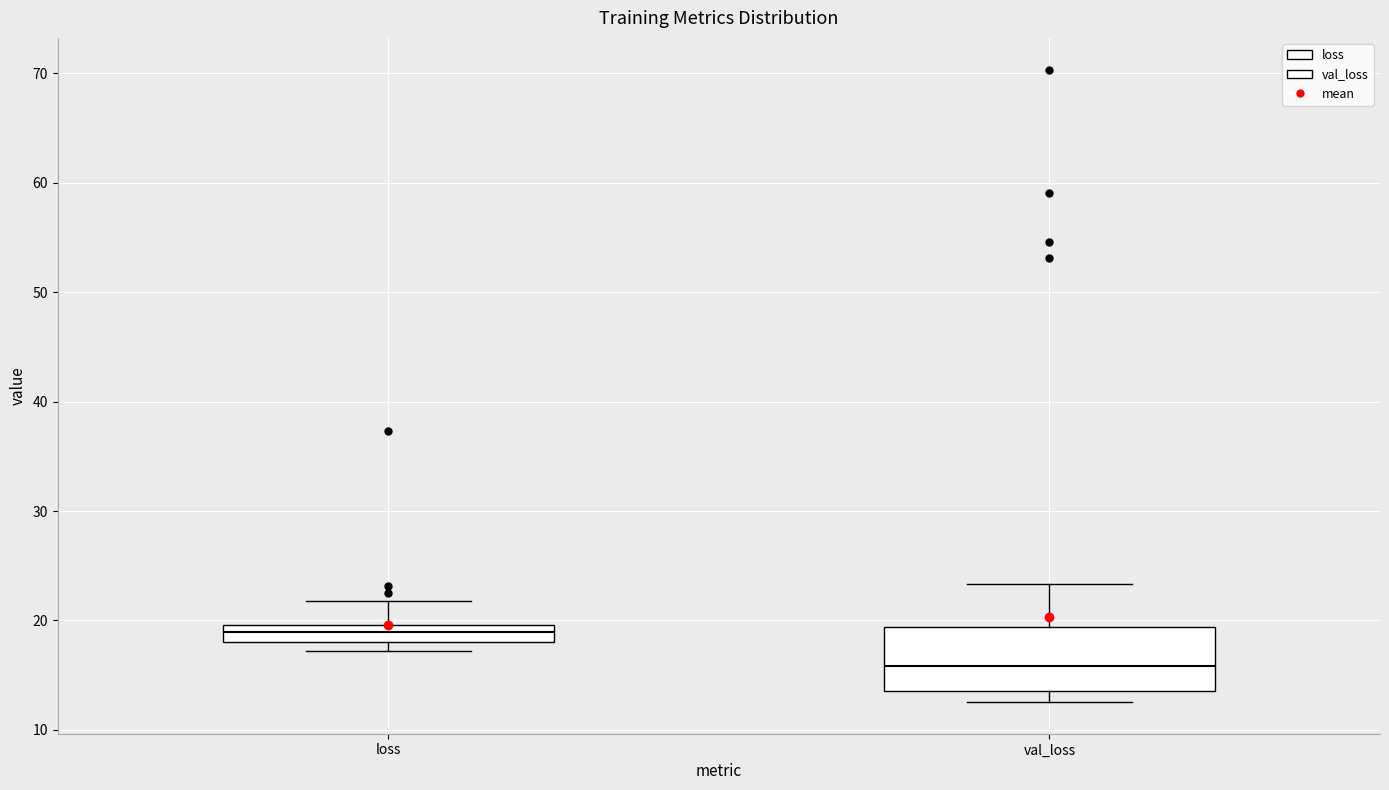

Where is the upper edge of the box for val_loss on the y-axis? The values are not printed on the chart, so give them approximately, as read against the axis.

19